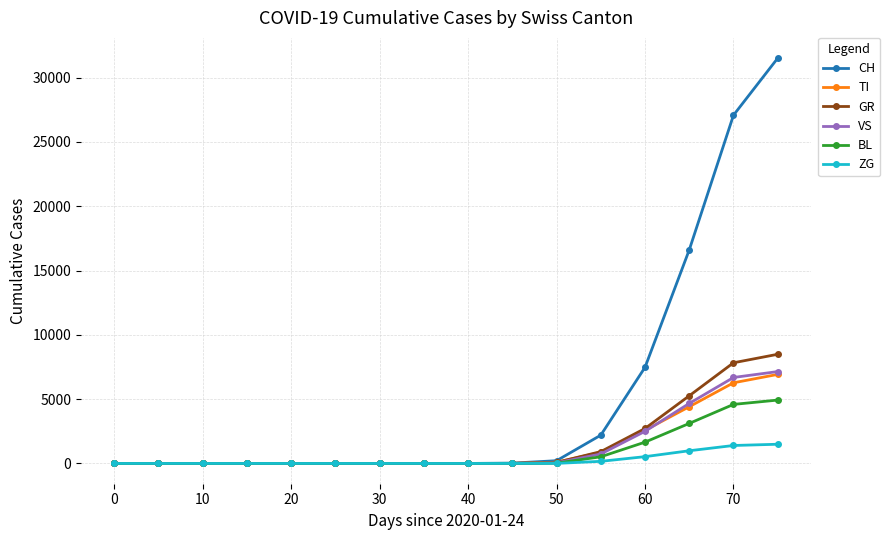

What is the difference between the second highest and second lowest values in the ZG series?

1397